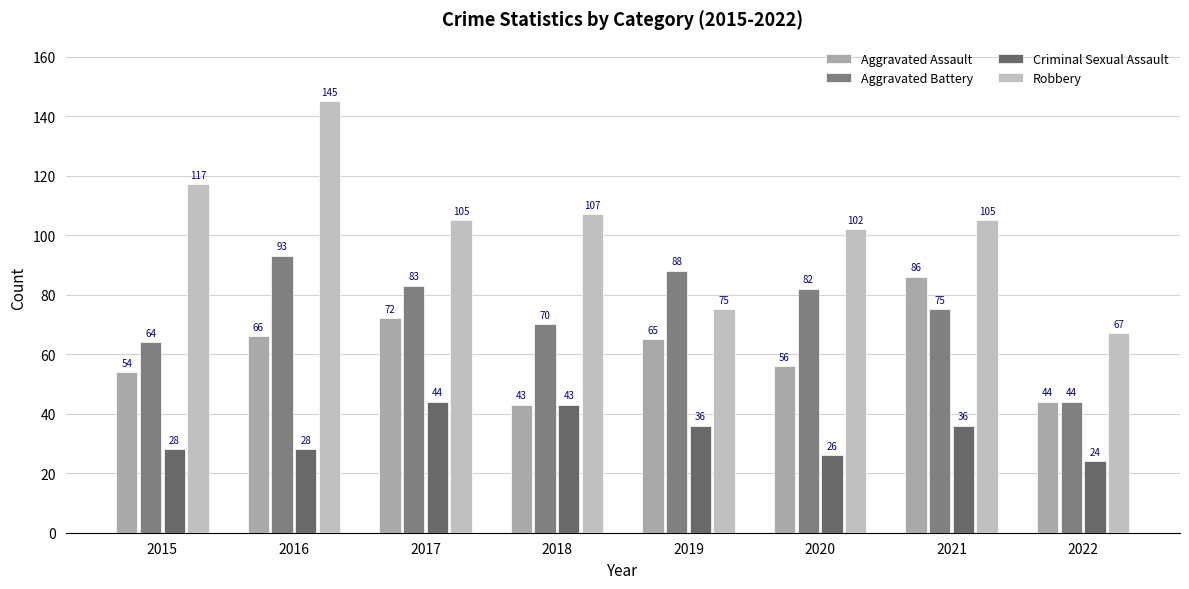

True or false: Aggravated Assault has a value of 65 at 2019.

True